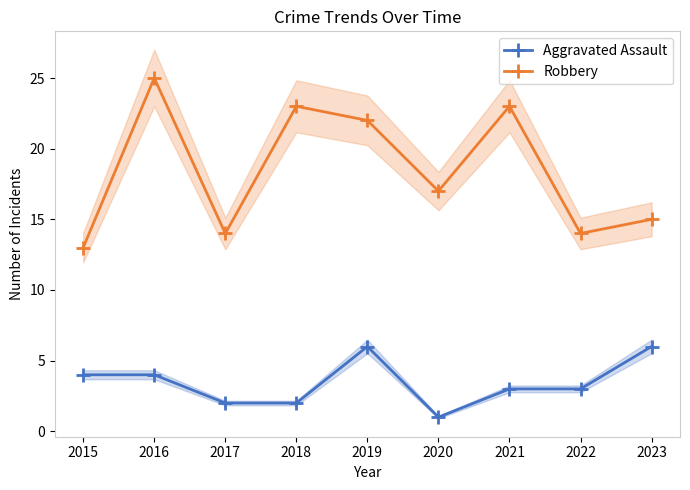

What are all the series names shown in the legend?

Aggravated Assault, Robbery